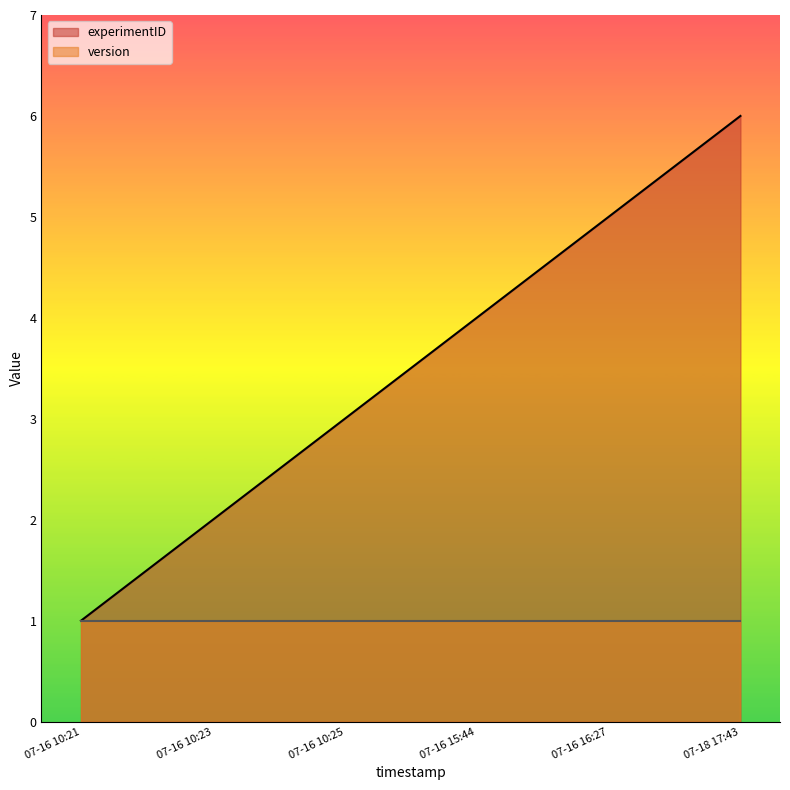

List the series in order of their overall mean, lowest first.

version, experimentID